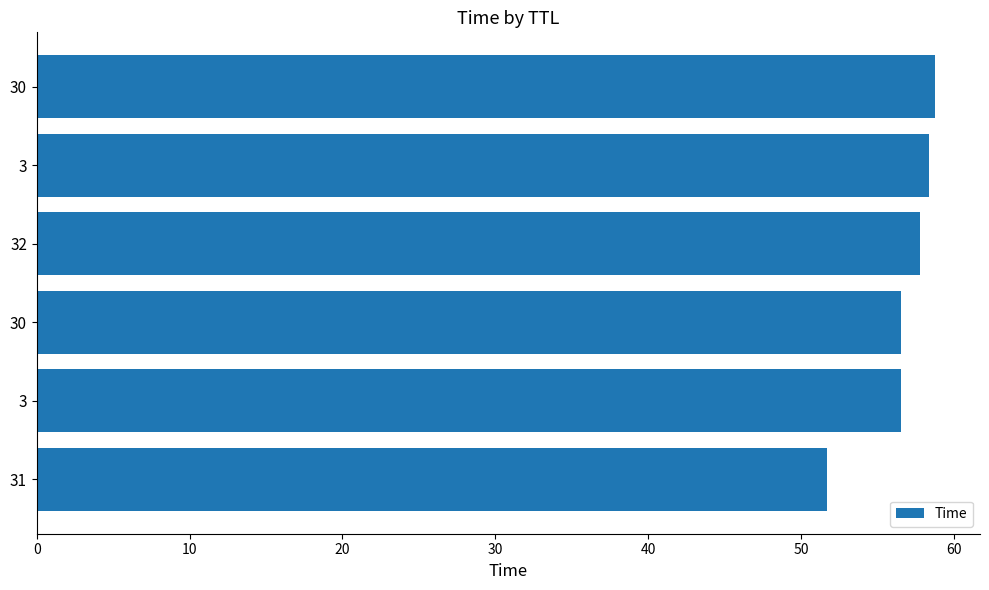

How many distinct data groups are displayed?

1